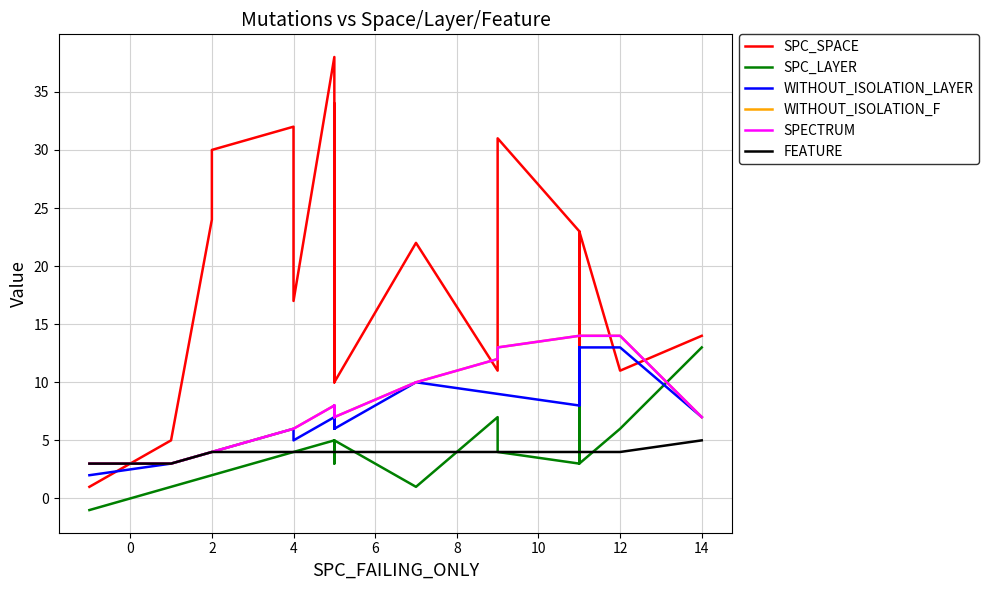

Which series has the largest range (max minus min)?

SPC_SPACE